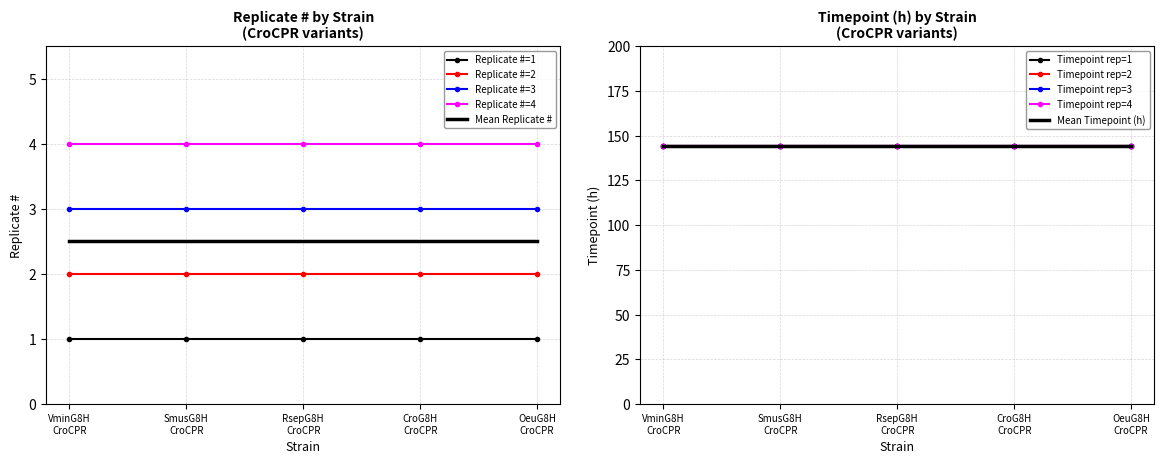

Reading right to left, extract all data points from this chart.

Replicate #: 4	3	2	1	4	3	2	1	4	3	2	1	4	3	2	1	4	3	2	1
Timepoint (h): 144	144	144	144	144	144	144	144	144	144	144	144	144	144	144	144	144	144	144	144